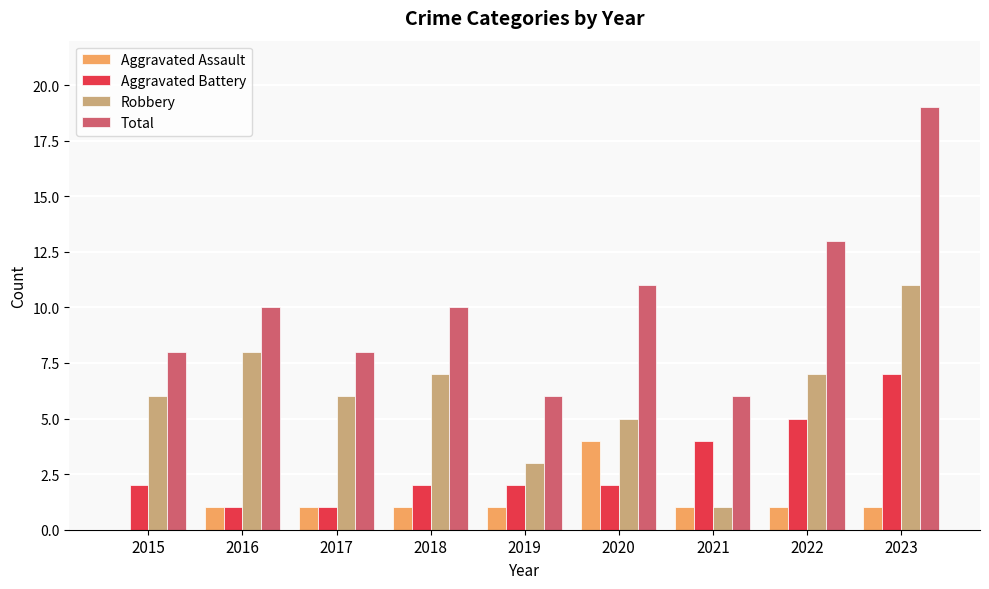

True or false: Total has a value of 13 at 2022.

True